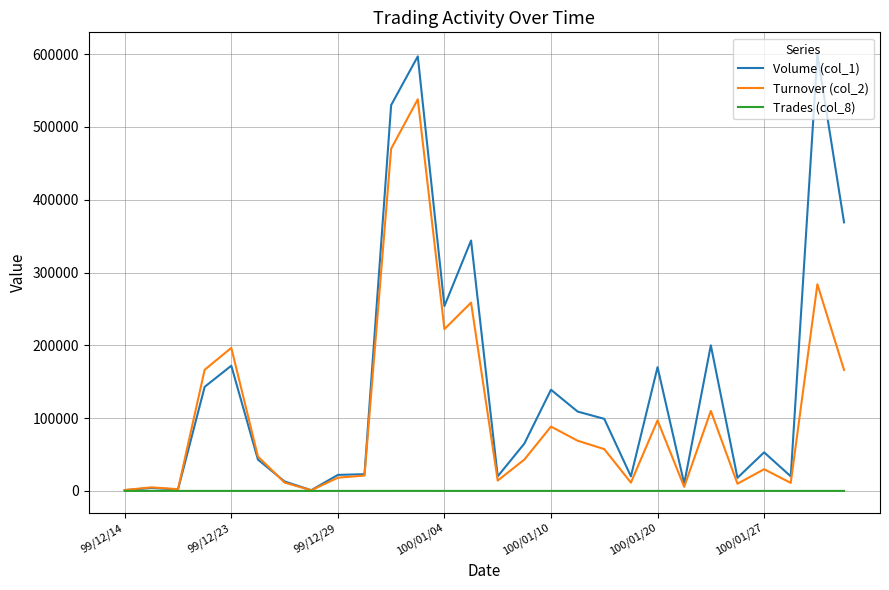

Rank the series by their average value, from highest to lowest.

Volume (col_1), Turnover (col_2), Trades (col_8)